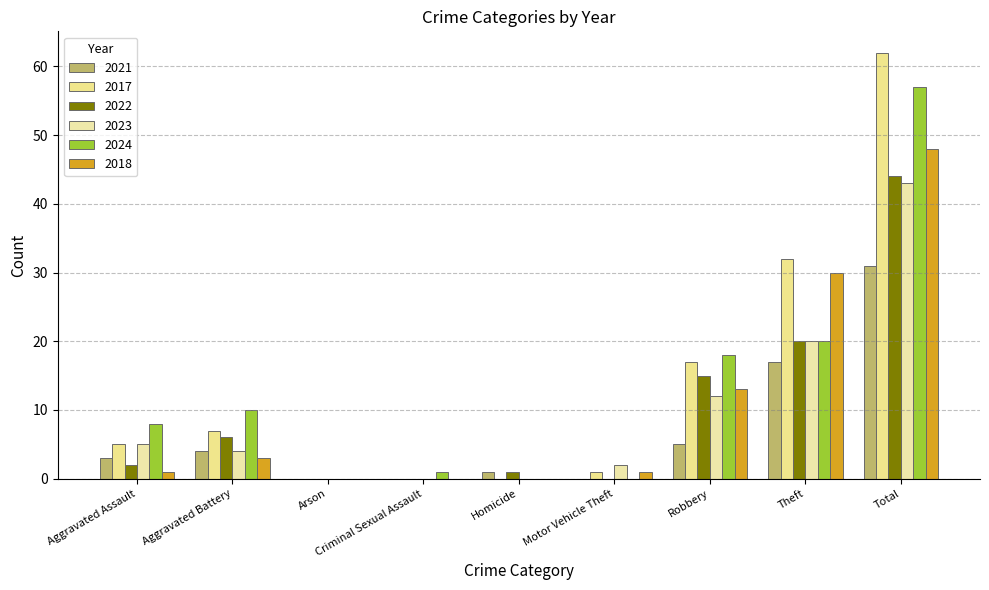

What are all the series names shown in the legend?

2021, 2017, 2022, 2023, 2024, 2018